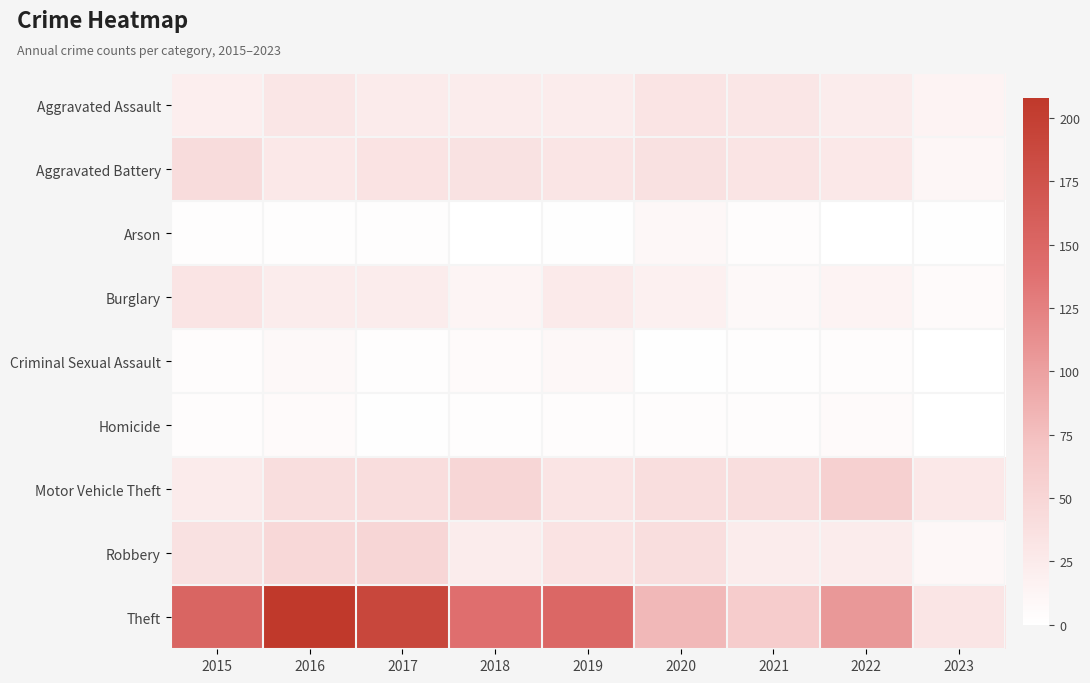

Reading left to right, transcribe all the data shown in this chart.

Aggravated Assault: 2015=20	2016=30	2017=24	2018=22	2019=22	2020=33	2021=30	2022=22	2023=14
Aggravated Battery: 2015=43	2016=28	2017=34	2018=35	2019=31	2020=36	2021=32	2022=28	2023=11
Arson: 2015=2	2016=2	2017=2	2018=0	2019=1	2020=9	2021=3	2022=0	2023=1
Burglary: 2015=32	2016=22	2017=22	2018=13	2019=25	2020=18	2021=8	2022=14	2023=5
Criminal Sexual Assault: 2015=4	2016=8	2017=2	2018=5	2019=9	2020=1	2021=2	2022=4	2023=0
Homicide: 2015=3	2016=5	2017=1	2018=2	2019=4	2020=3	2021=3	2022=6	2023=0
Motor Vehicle Theft: 2015=24	2016=39	2017=41	2018=49	2019=33	2020=40	2021=39	2022=57	2023=27
Robbery: 2015=36	2016=47	2017=49	2018=23	2019=34	2020=39	2021=22	2022=23	2023=9
Theft: 2015=152	2016=208	2017=190	2018=140	2019=149	2020=80	2021=61	2022=106	2023=31